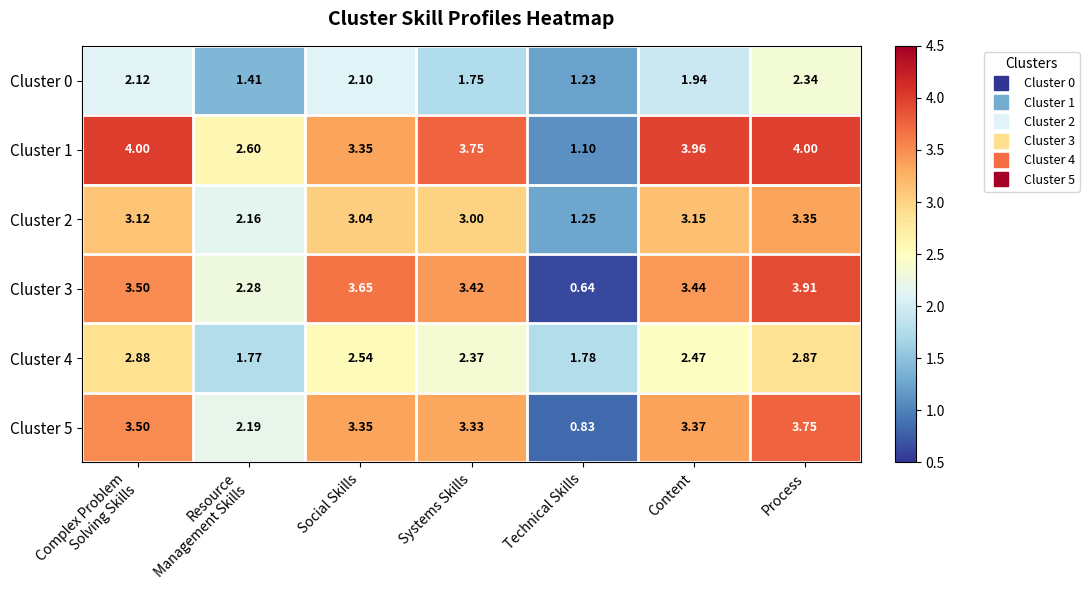

Which category has the lowest value across all series?

Technical Skills